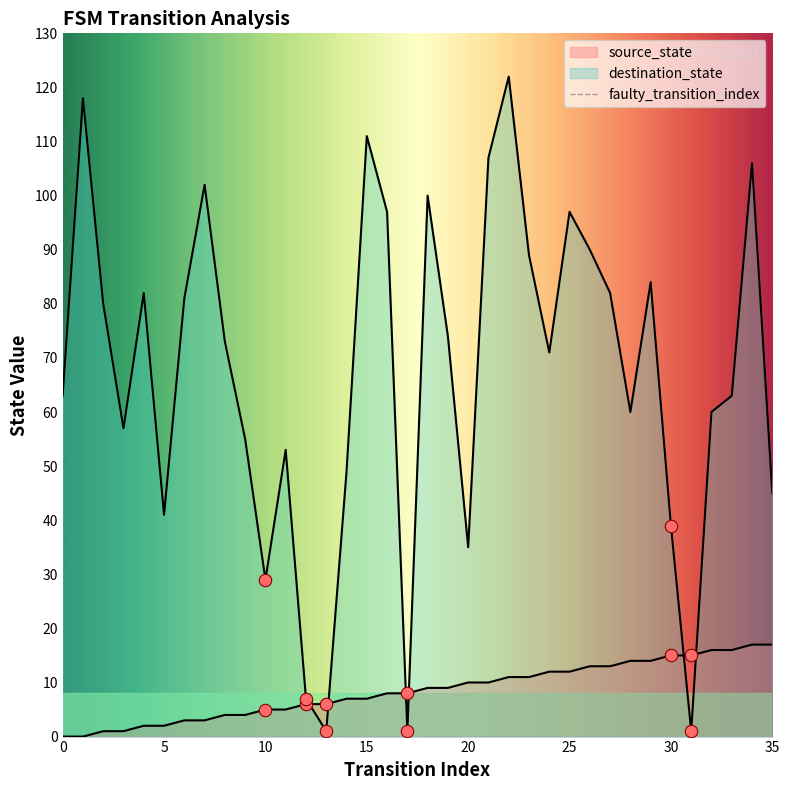

Which series reaches the minimum Y coordinate?

source_state